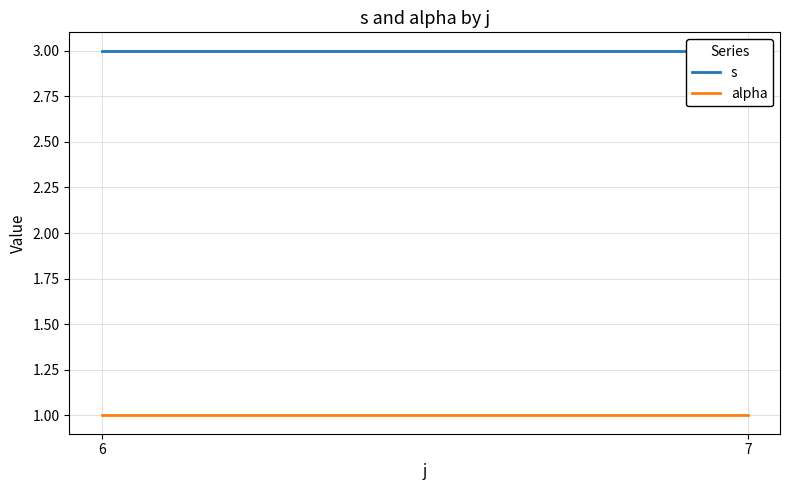

What is the value of the s point at the 1st from the left?

3